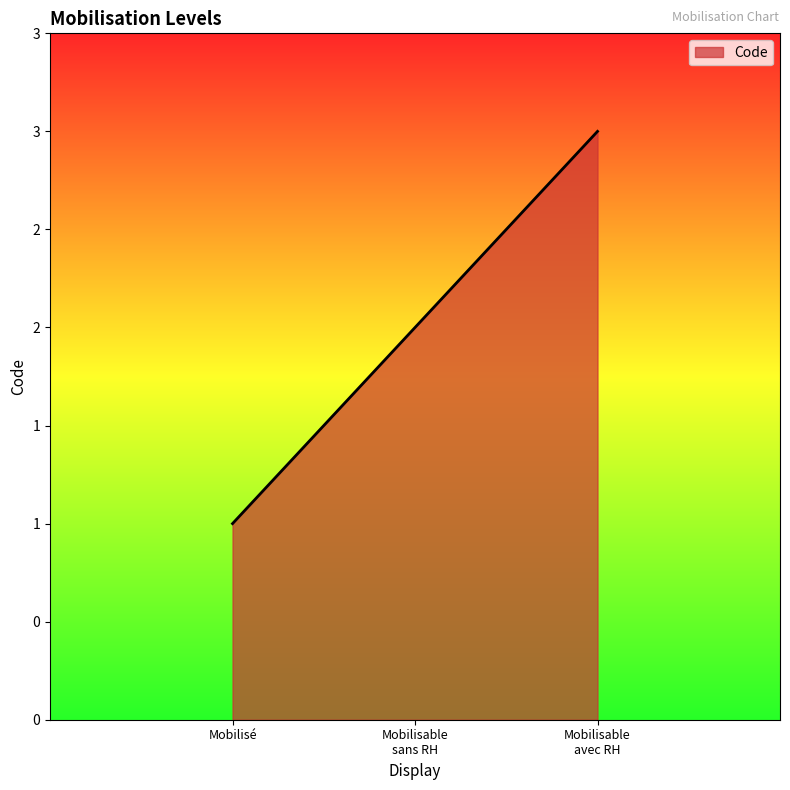

Is this an area chart (filled region under the line)?

Yes